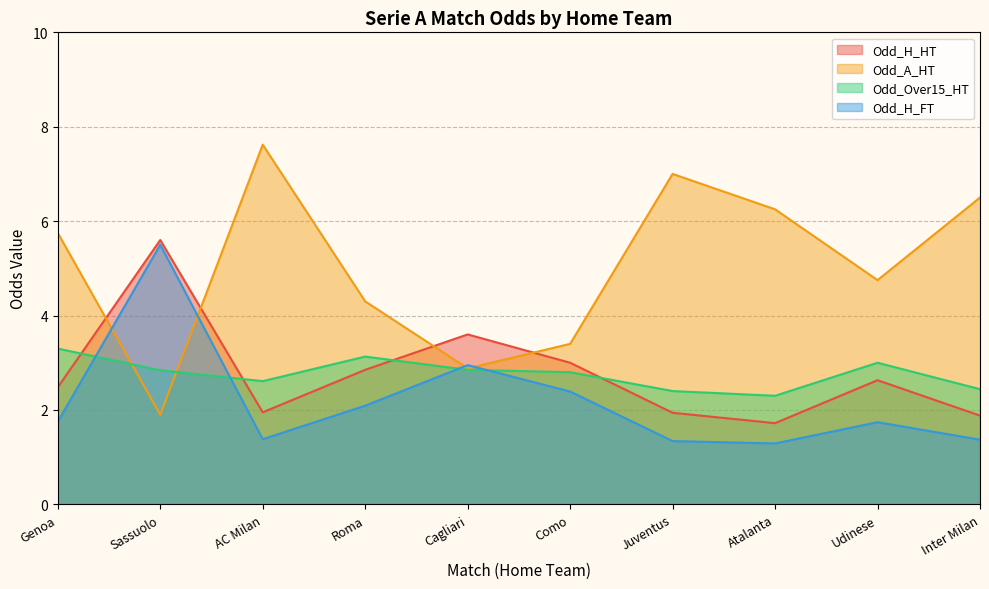

Where is Odd_A_HT nearest to the value 4?

Roma